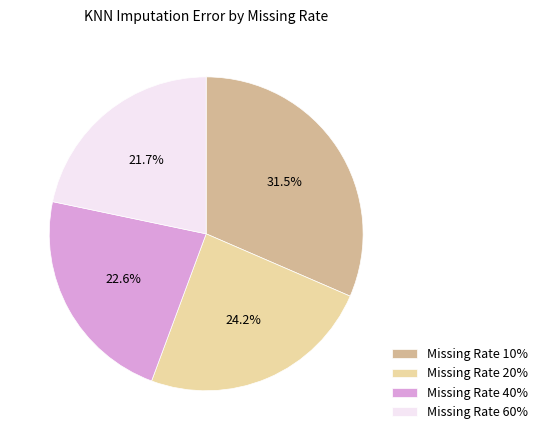

Do Missing Rate 40% and Missing Rate 10% together represent more than half of the pie?

Yes